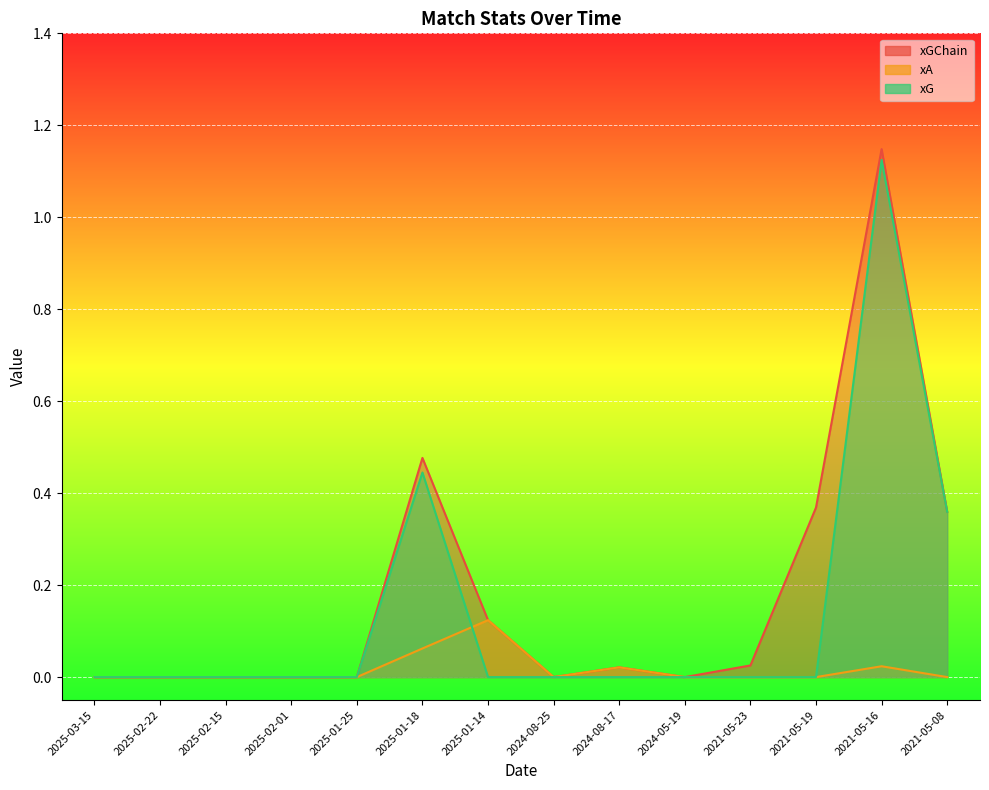

How many xG values are between 0 and 1?

13